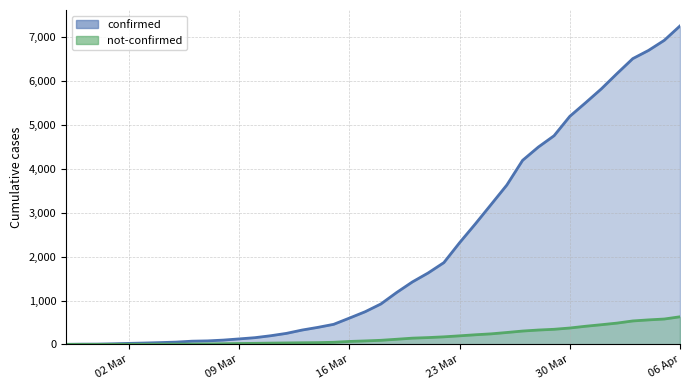

Reading left to right, list all the values displayed in this chart.

confirmed (line): 2	6	7	14	24	32	42	53	74	81	99	126	154	198	252	328	389	458	600	745	922	1183	1424	1628	1864	2318	2746	3188	3632	4194	4497	4755	5197	5506	5822	6172	6512	6699	6929	7257
not-confirmed (line): 2	2	2	3	4	4	6	7	8	11	16	21	25	30	34	38	41	49	68	80	94	118	143	156	173	196	220	241	272	305	328	345	374	414	449	486	535	559	579	630